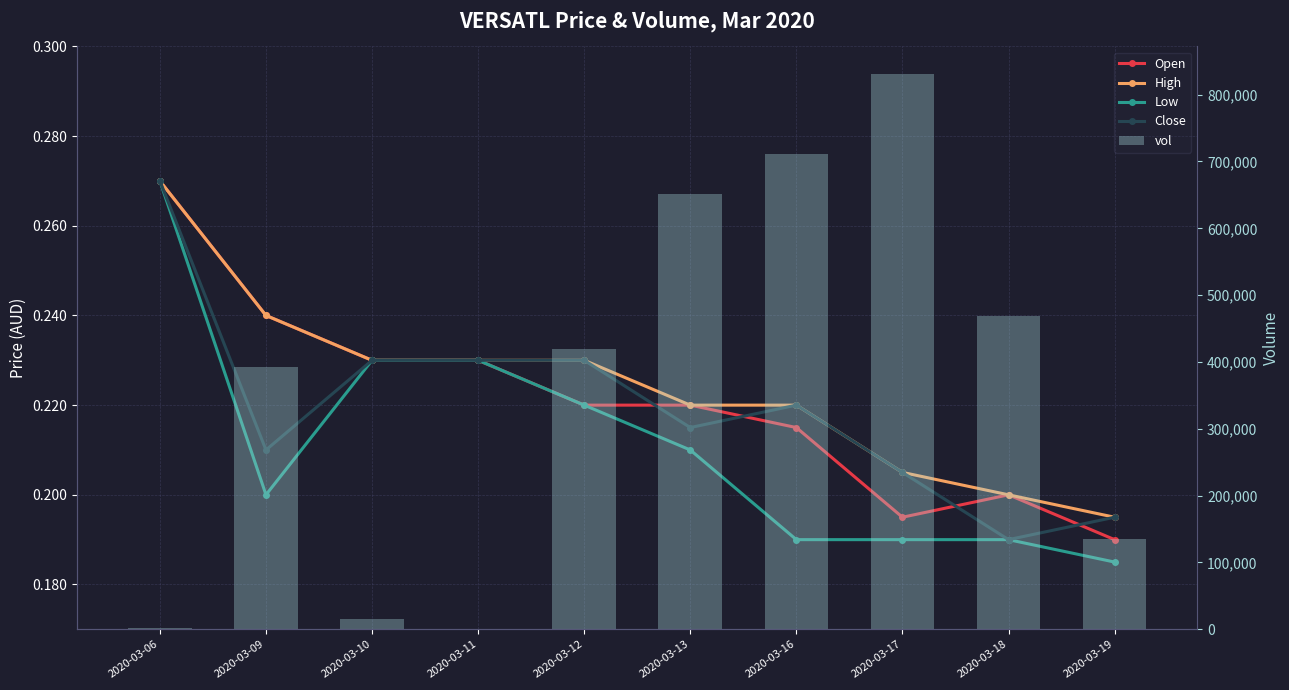

Reading left to right, transcribe all the data shown in this chart.

Open: 2020-03-06=0.3	2020-03-09=0.2	2020-03-10=0.2	2020-03-11=0.2	2020-03-12=0.2	2020-03-13=0.2	2020-03-16=0.2	2020-03-17=0.2	2020-03-18=0.2	2020-03-19=0.2
High: 2020-03-06=0.3	2020-03-09=0.2	2020-03-10=0.2	2020-03-11=0.2	2020-03-12=0.2	2020-03-13=0.2	2020-03-16=0.2	2020-03-17=0.2	2020-03-18=0.2	2020-03-19=0.2
Low: 2020-03-06=0.3	2020-03-09=0.2	2020-03-10=0.2	2020-03-11=0.2	2020-03-12=0.2	2020-03-13=0.2	2020-03-16=0.2	2020-03-17=0.2	2020-03-18=0.2	2020-03-19=0.2
Close: 2020-03-06=0.3	2020-03-09=0.2	2020-03-10=0.2	2020-03-11=0.2	2020-03-12=0.2	2020-03-13=0.2	2020-03-16=0.2	2020-03-17=0.2	2020-03-18=0.2	2020-03-19=0.2
vol: 2020-03-06=2000.0	2020-03-09=392100.0	2020-03-10=15000.0	2020-03-11=1000.0	2020-03-12=419000.0	2020-03-13=650800.0	2020-03-16=710500.0	2020-03-17=830600.0	2020-03-18=468400.0	2020-03-19=135500.0